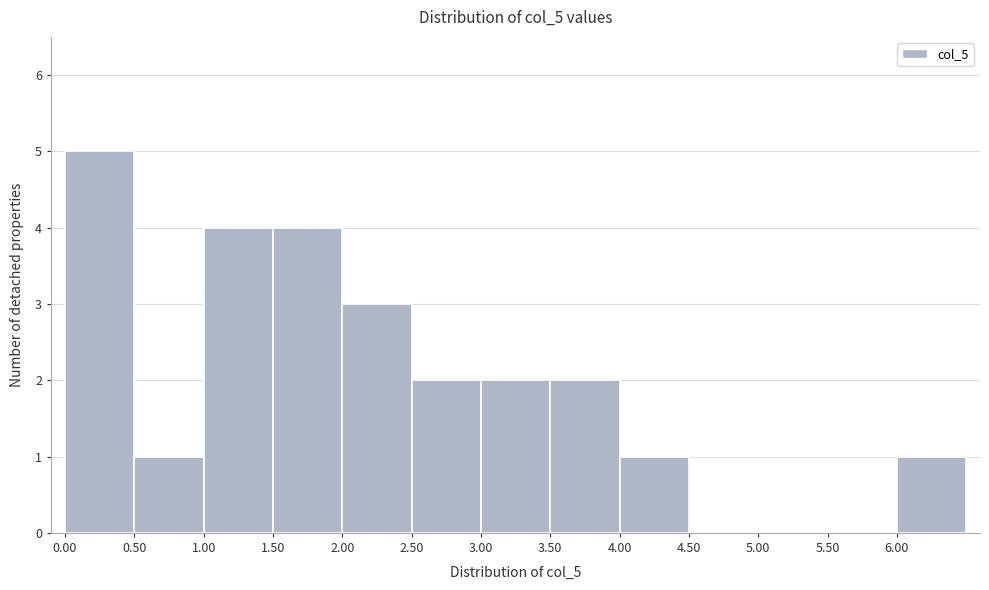

Reading left to right, transcribe this chart: for each bar, give the range it covers on the x-axis and its height. The values are not printed on the chart, so give them approximately, as read against the axis.

0.0 to 0.5: 5
0.5 to 1.0: 1
1.0 to 1.5: 4
1.5 to 2.0: 4
2.0 to 2.5: 3
2.5 to 3.0: 2
3.0 to 3.5: 2
3.5 to 4.0: 2
4.0 to 4.5: 1
4.5 to 5.0: 0
5.0 to 5.5: 0
5.5 to 6.0: 0
6.0 to 6.5: 1